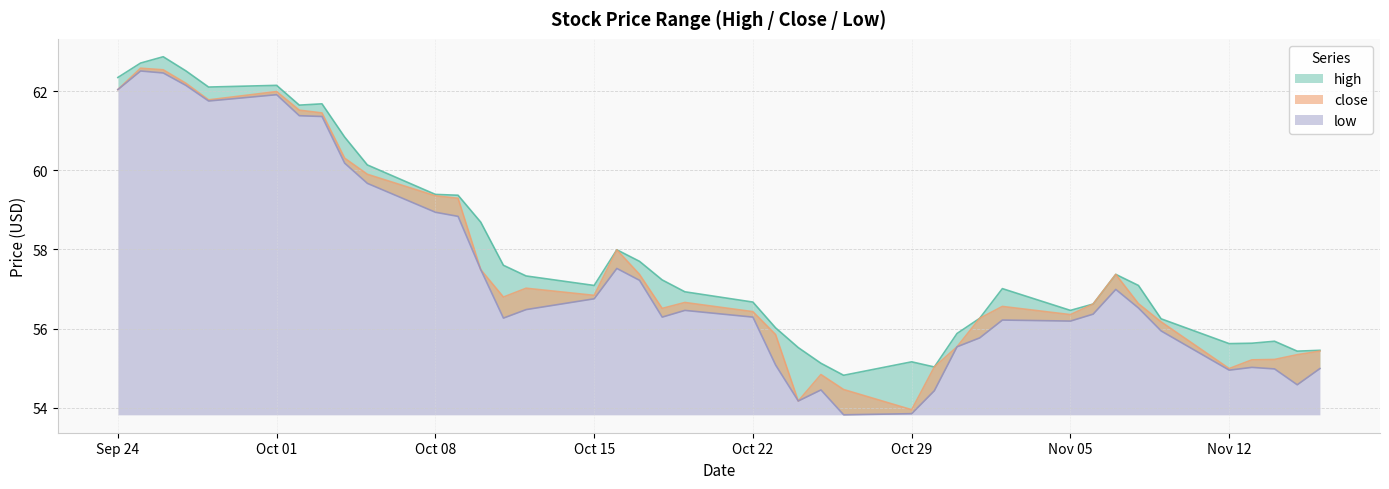

Rank the categories by low value from highest to lowest.

2018-09-25, 2018-09-26, 2018-09-27, 2018-09-24, 2018-10-01, 2018-09-28, 2018-10-02, 2018-10-03, 2018-10-04, 2018-10-05, 2018-10-08, 2018-10-09, 2018-10-16, 2018-10-10, 2018-10-17, 2018-11-07, 2018-10-15, 2018-11-08, 2018-10-12, 2018-10-19, 2018-11-06, 2018-10-18, 2018-10-22, 2018-10-11, 2018-11-02, 2018-11-05, 2018-11-09, 2018-11-01, 2018-10-31, 2018-10-23, 2018-11-13, 2018-11-16, 2018-11-14, 2018-11-12, 2018-11-15, 2018-10-25, 2018-10-30, 2018-10-24, 2018-10-29, 2018-10-26